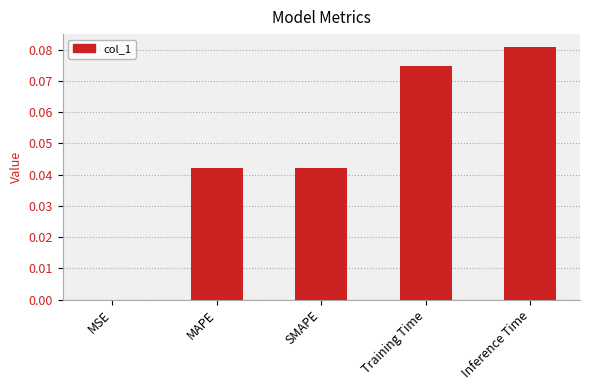

The value at SMAPE is 0.0. True or false?

True